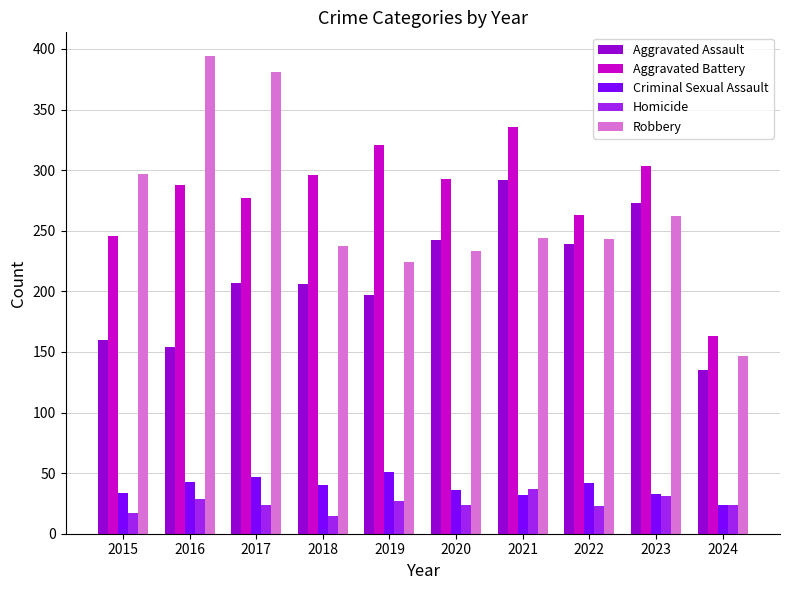

At how many categories does at least one series exceed 79?

10